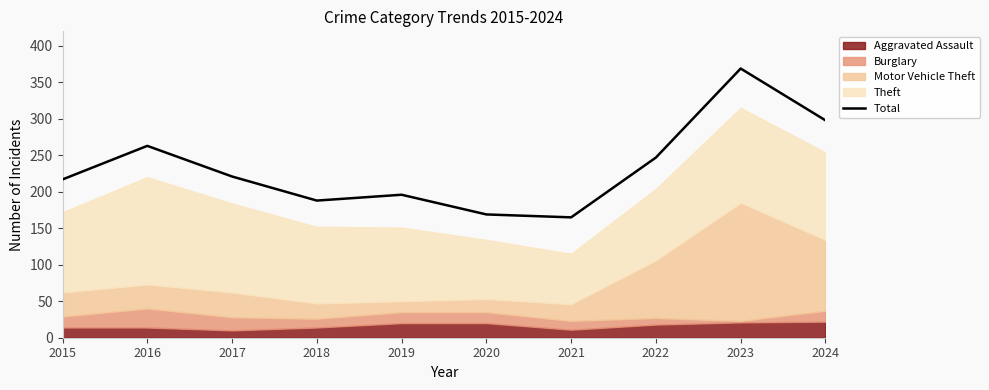

What is the difference between the maximum and minimum values?

204